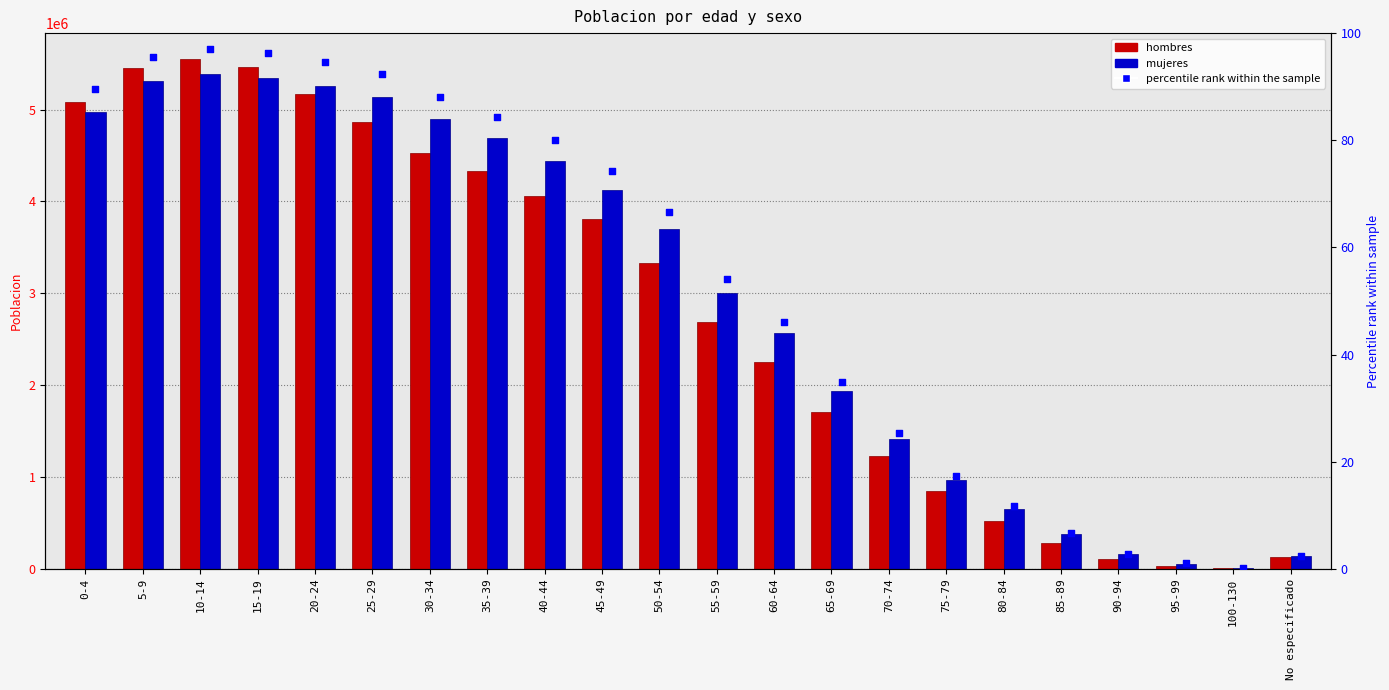

Which series has the largest total across all categories?

mujeres